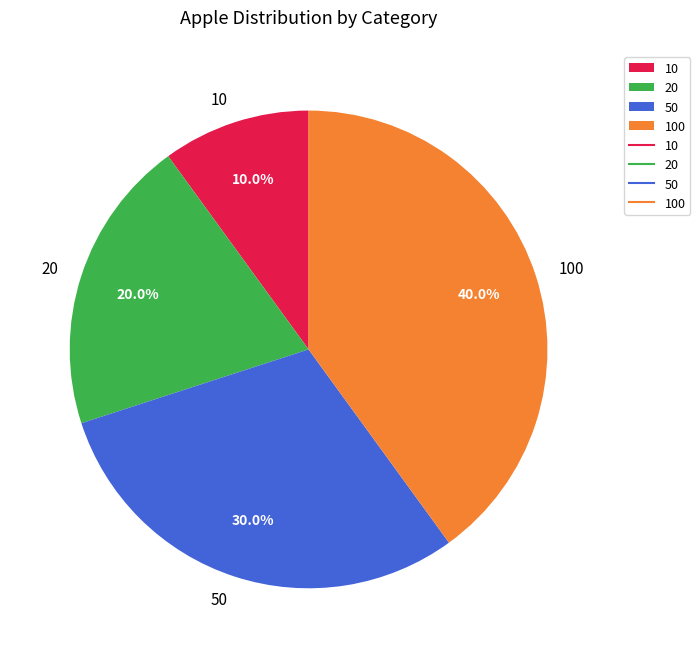

To the nearest percent, what portion does 100 represent?

40%